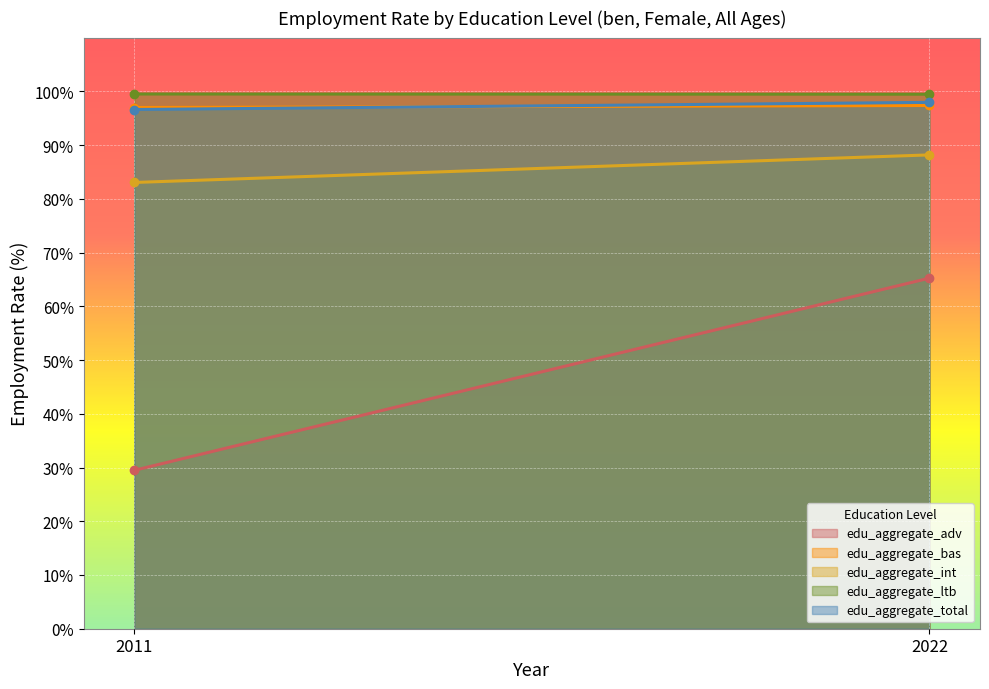

What is the minimum value for edu_aggregate_bas?

97.0